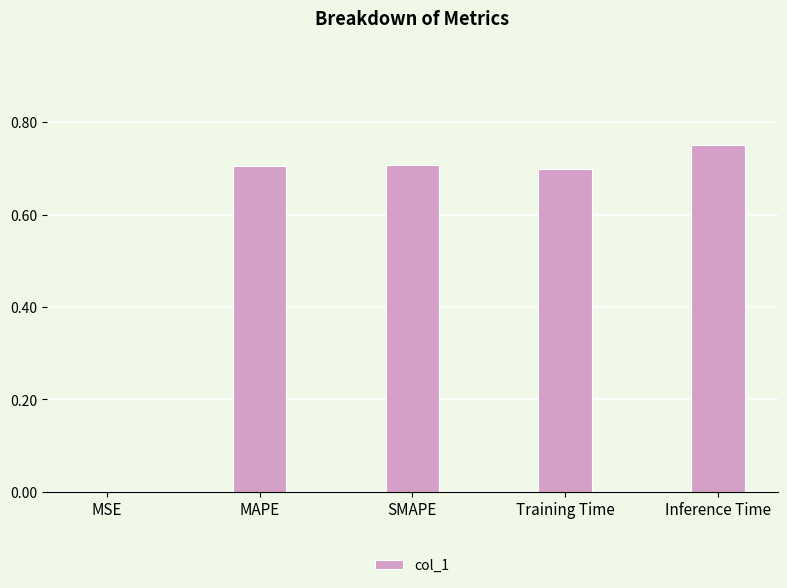

What value does the data have at SMAPE?

0.7